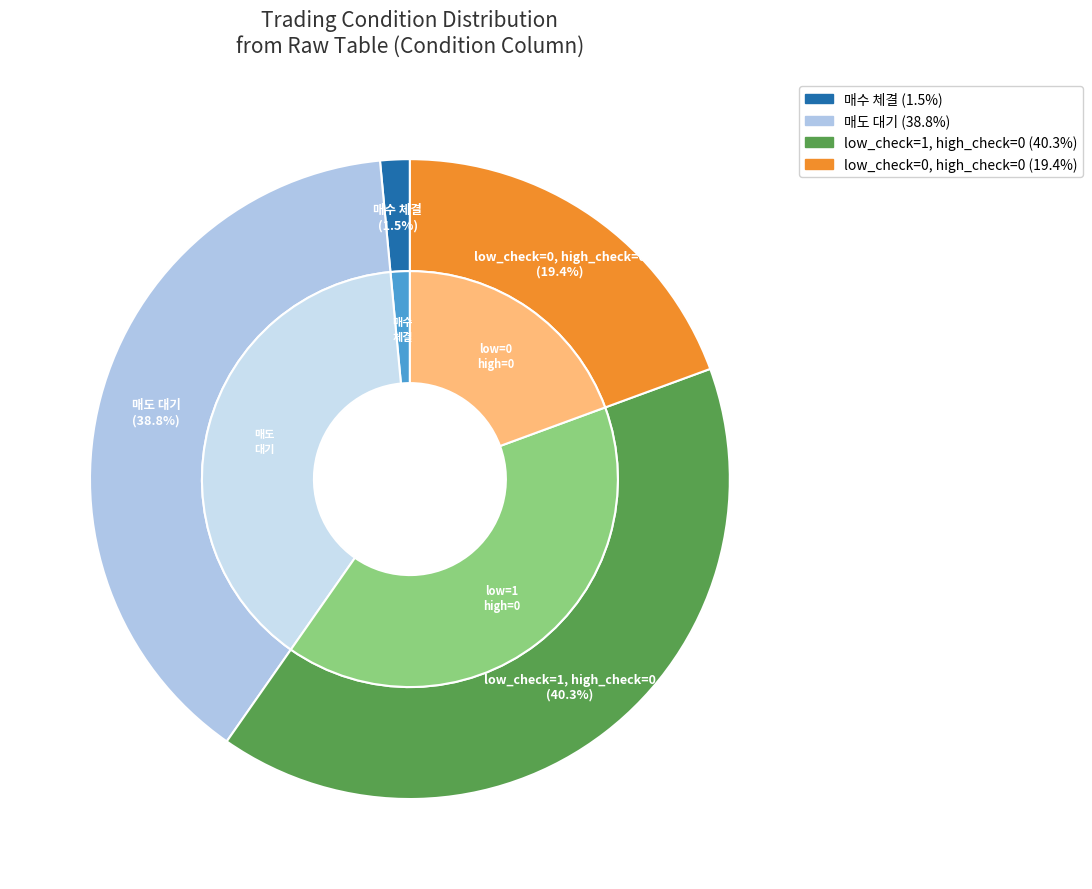

Is there any slice that represents more than half of the pie?

No